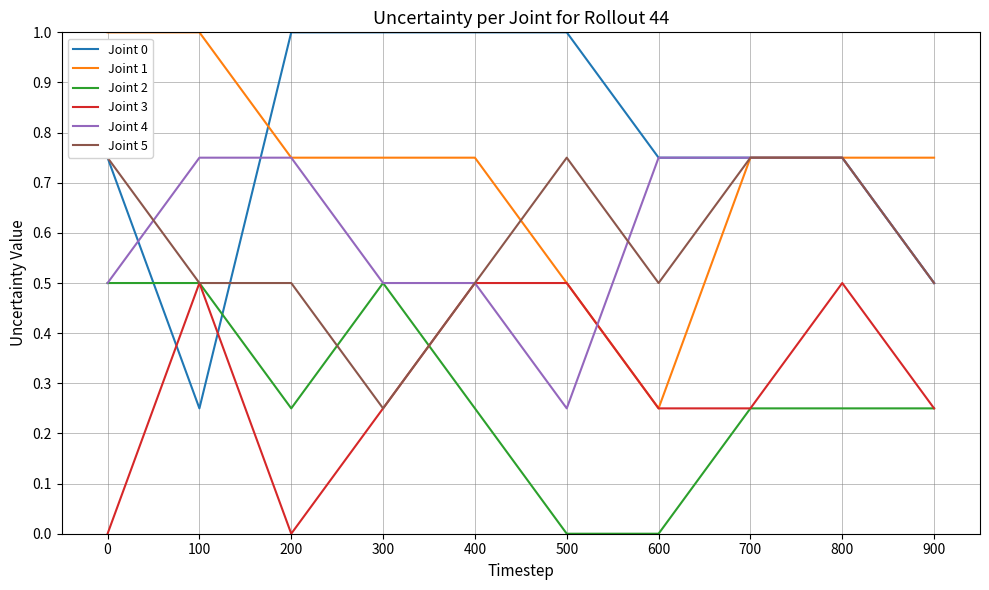

Reading left to right, transcribe all the data shown in this chart.

Joint 0: 0=0.8	100=0.2	200=1.0	300=1.0	400=1.0	500=1.0	600=0.8	700=0.8	800=0.8	900=0.5
Joint 1: 0=1.0	100=1.0	200=0.8	300=0.8	400=0.8	500=0.5	600=0.2	700=0.8	800=0.8	900=0.8
Joint 2: 0=0.5	100=0.5	200=0.2	300=0.5	400=0.2	500=0.0	600=0.0	700=0.2	800=0.2	900=0.2
Joint 3: 0=0.0	100=0.5	200=0.0	300=0.2	400=0.5	500=0.5	600=0.2	700=0.2	800=0.5	900=0.2
Joint 4: 0=0.5	100=0.8	200=0.8	300=0.5	400=0.5	500=0.2	600=0.8	700=0.8	800=0.8	900=0.5
Joint 5: 0=0.8	100=0.5	200=0.5	300=0.2	400=0.5	500=0.8	600=0.5	700=0.8	800=0.8	900=0.5